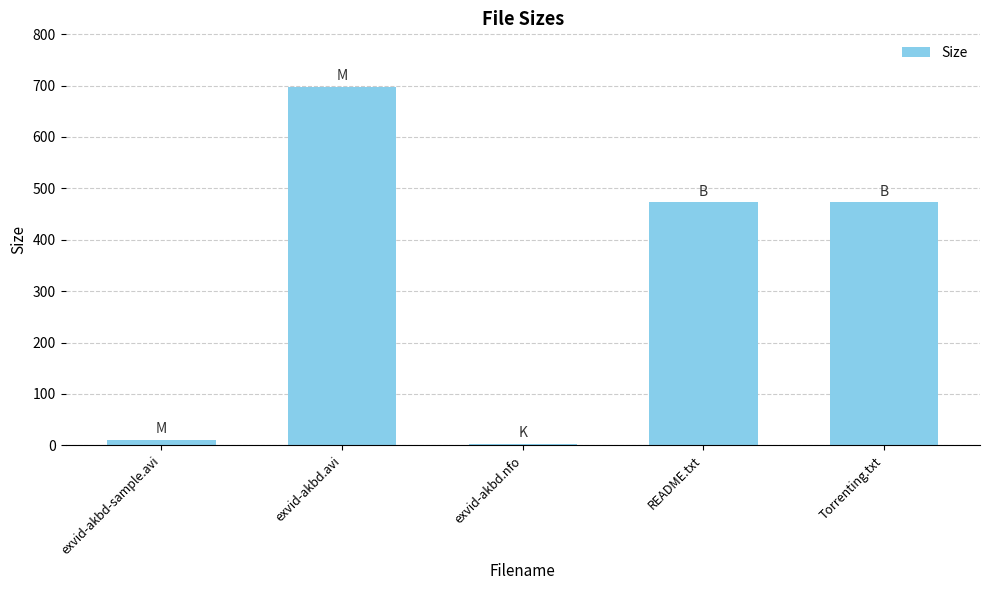

What is the greatest value displayed?

697.0